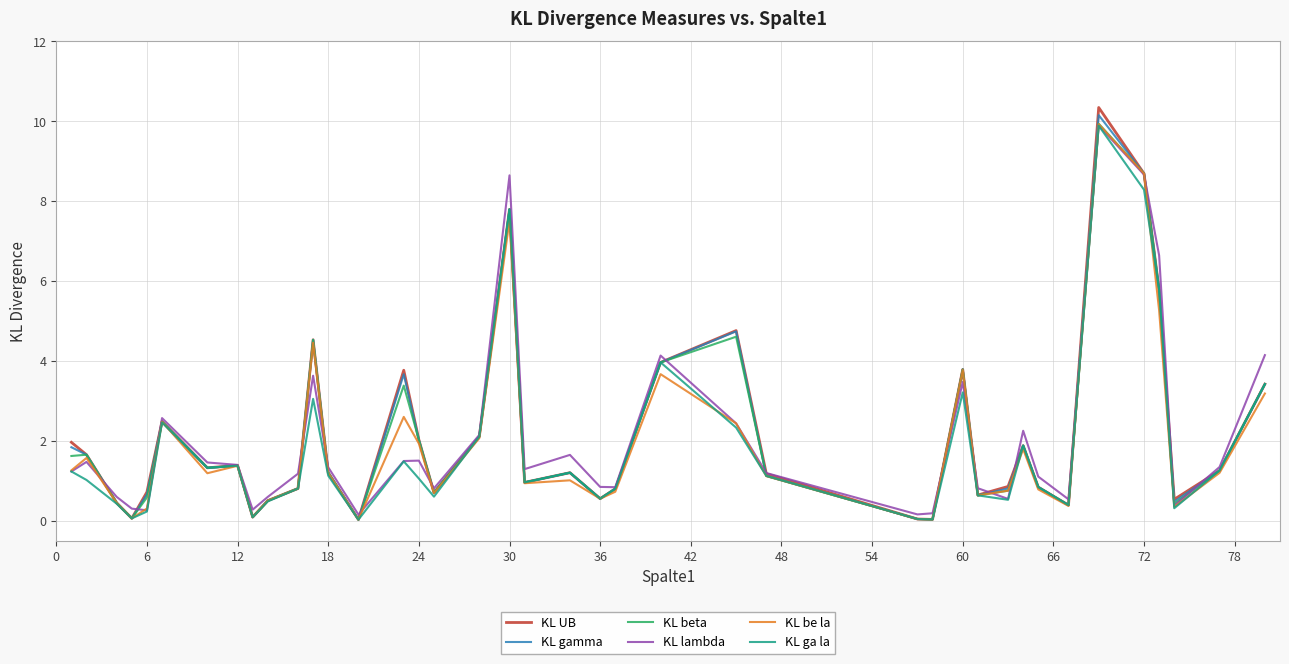

Which series has the largest range (max minus min)?

KL UB